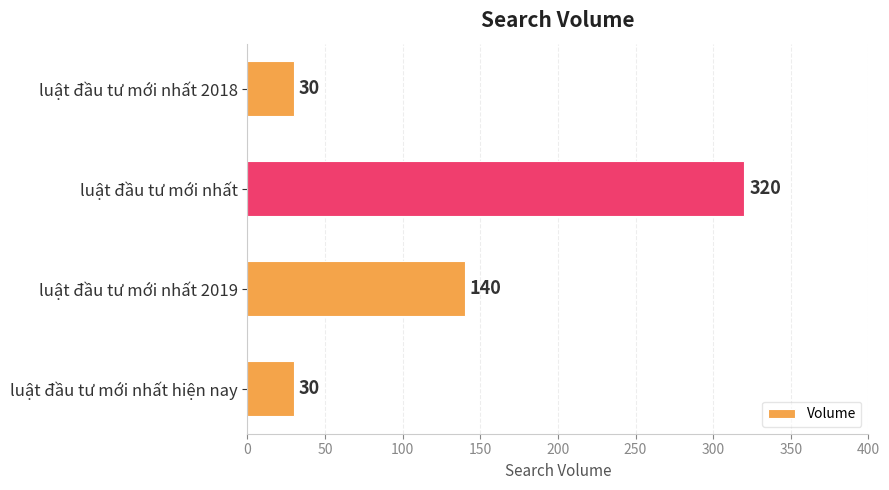

At which label is the value closest to 175?

luật đầu tư mới nhất 2019